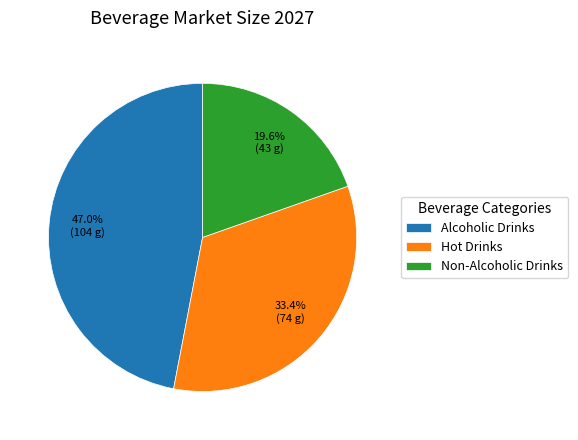

What is the smallest slice in the pie chart?

Non-Alcoholic Drinks